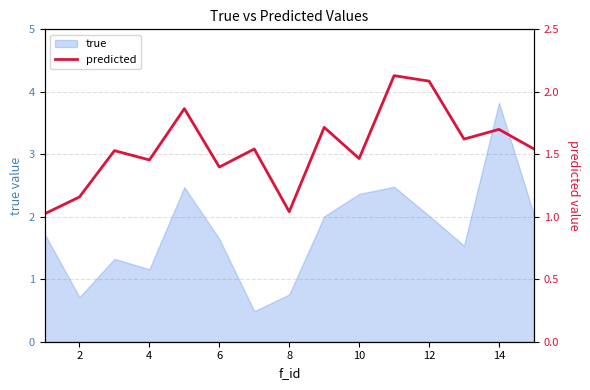

What is the lowest value of the true series?

0.5